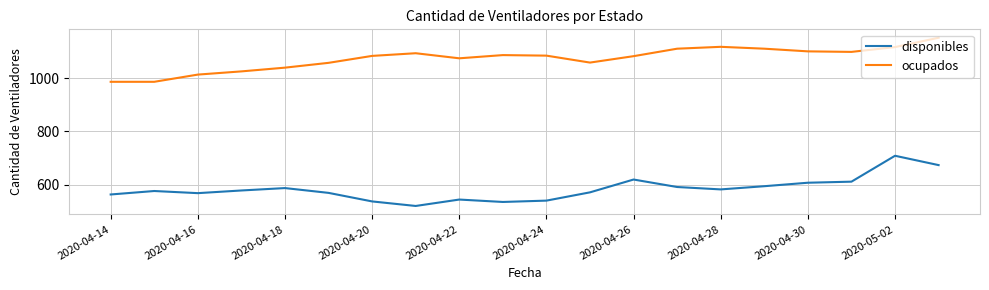

What is the minimum value shown in the chart?

521